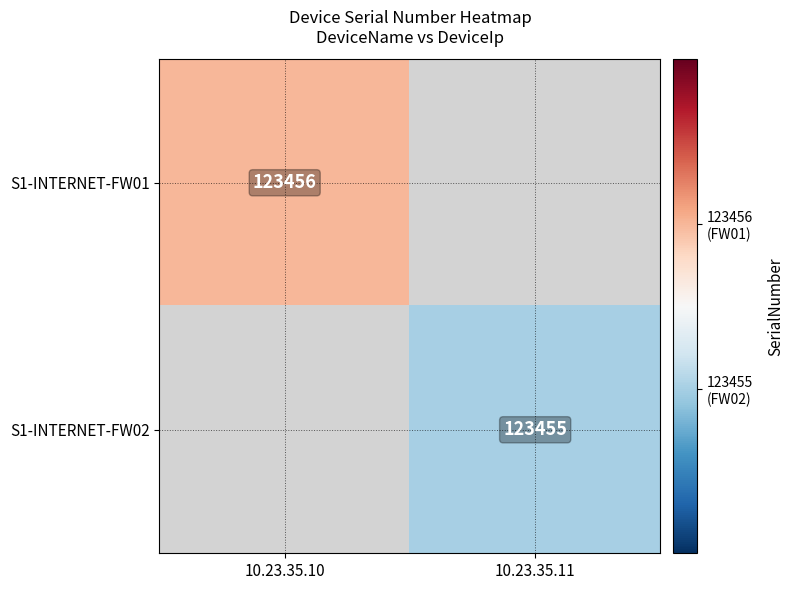

The S1-INTERNET-FW02 series shows 123455 at 10.23.35.11. True or false?

True